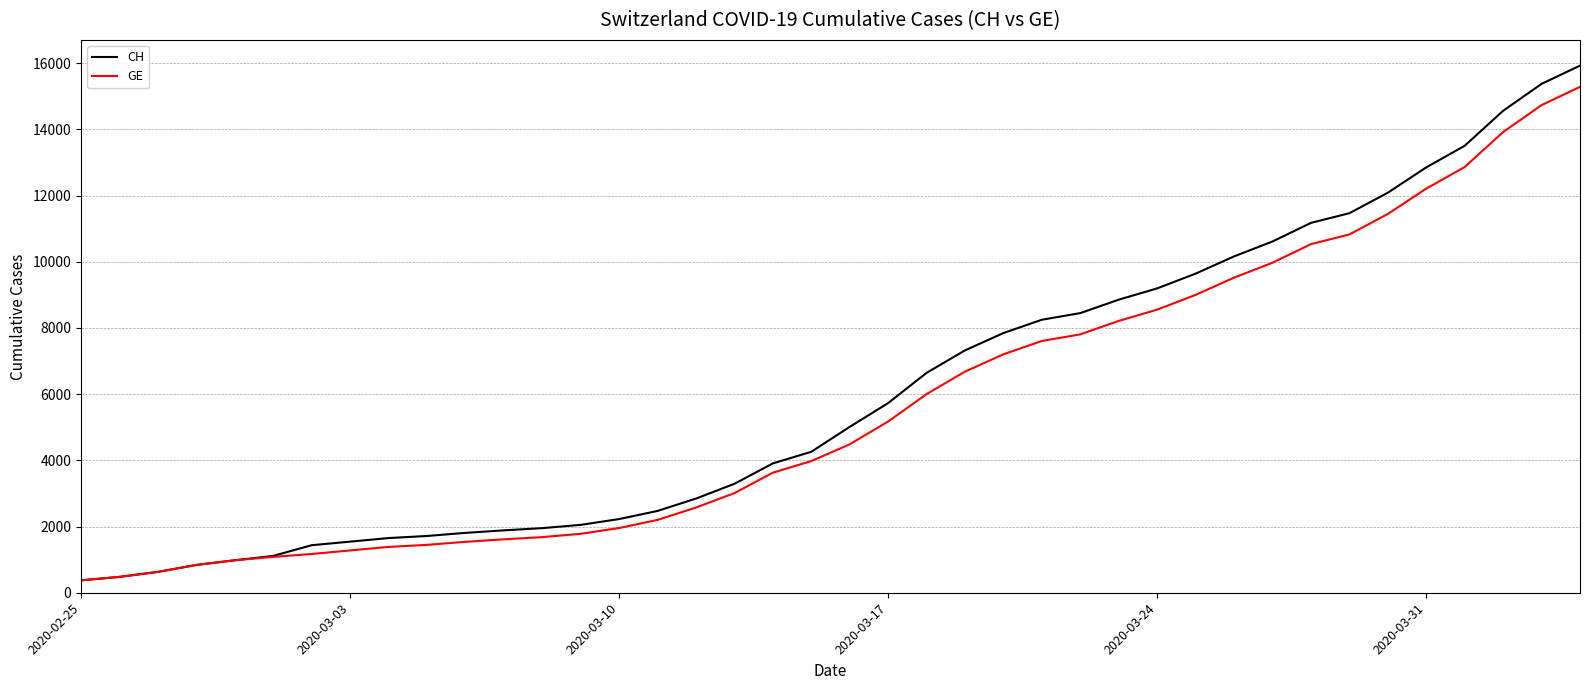

What is the maximum value shown in the chart?

15926